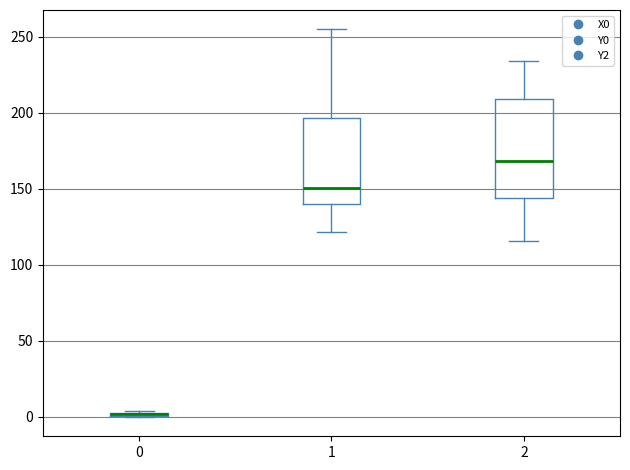

Where is the upper edge of the box at x = 2 on the y-axis? The values are not printed on the chart, so give them approximately, as read against the axis.

210